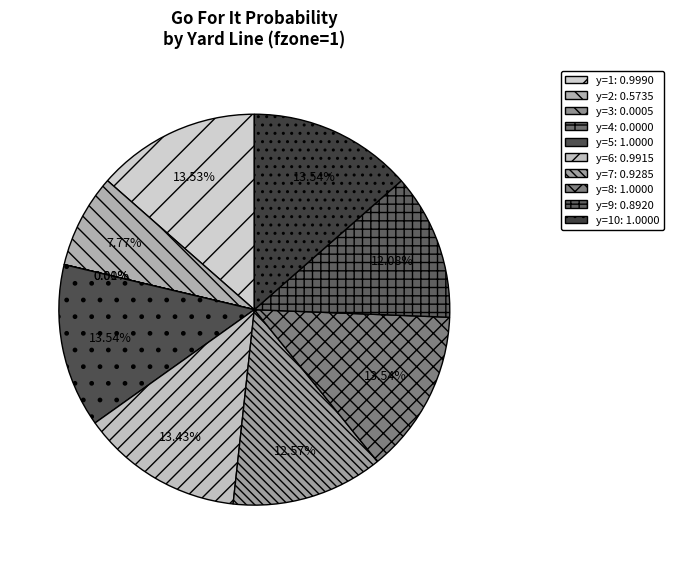

Rank the categories by value from highest to lowest.

y=5, y=8, y=10, y=1, y=6, y=7, y=9, y=2, y=3, y=4